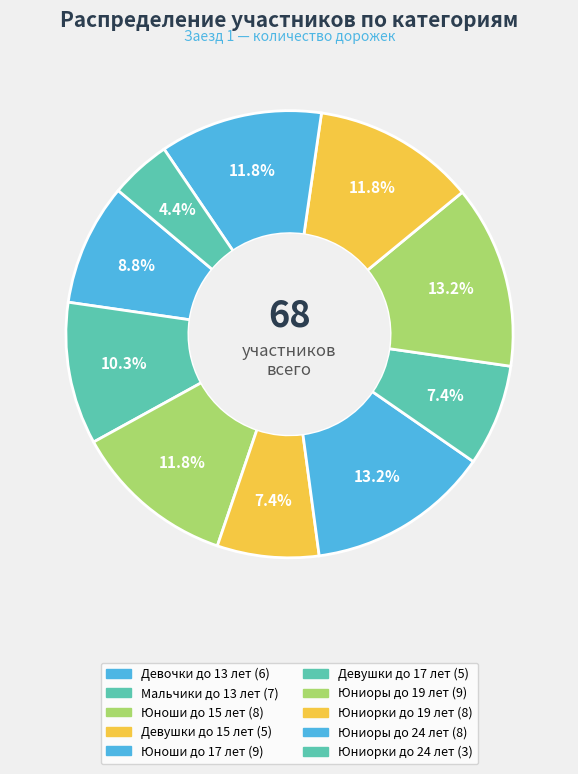

Which category has the biggest portion of the pie?

Юноши до 17 лет